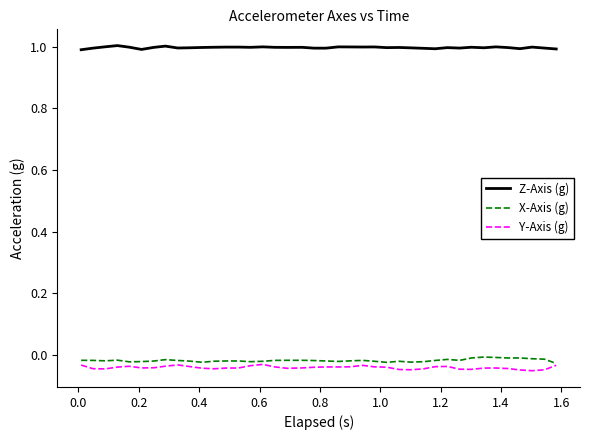

At how many categories does at least one series exceed 0?

40